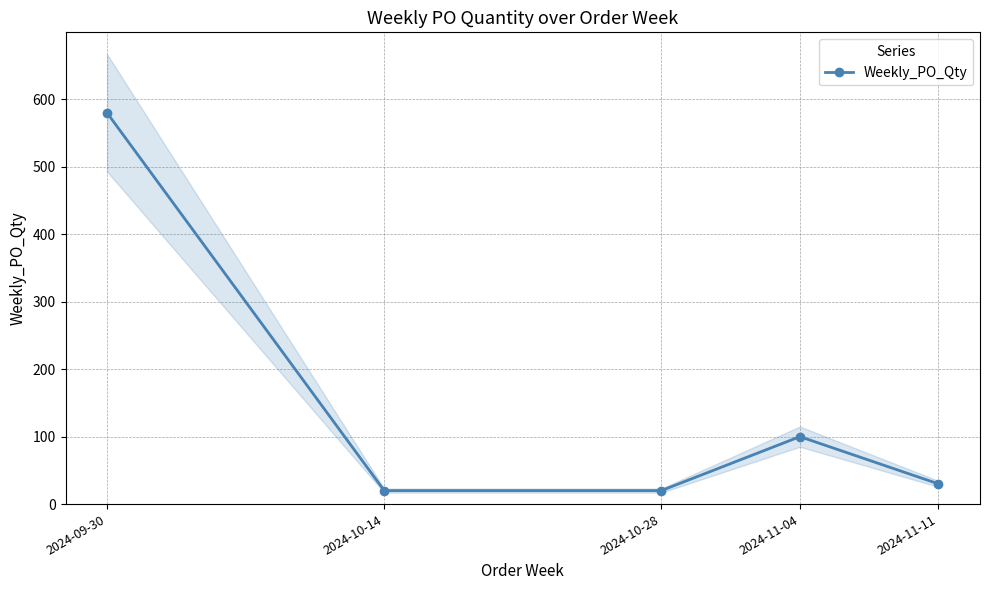

True or false: there are more than 2 points higher than both neighbors.

False